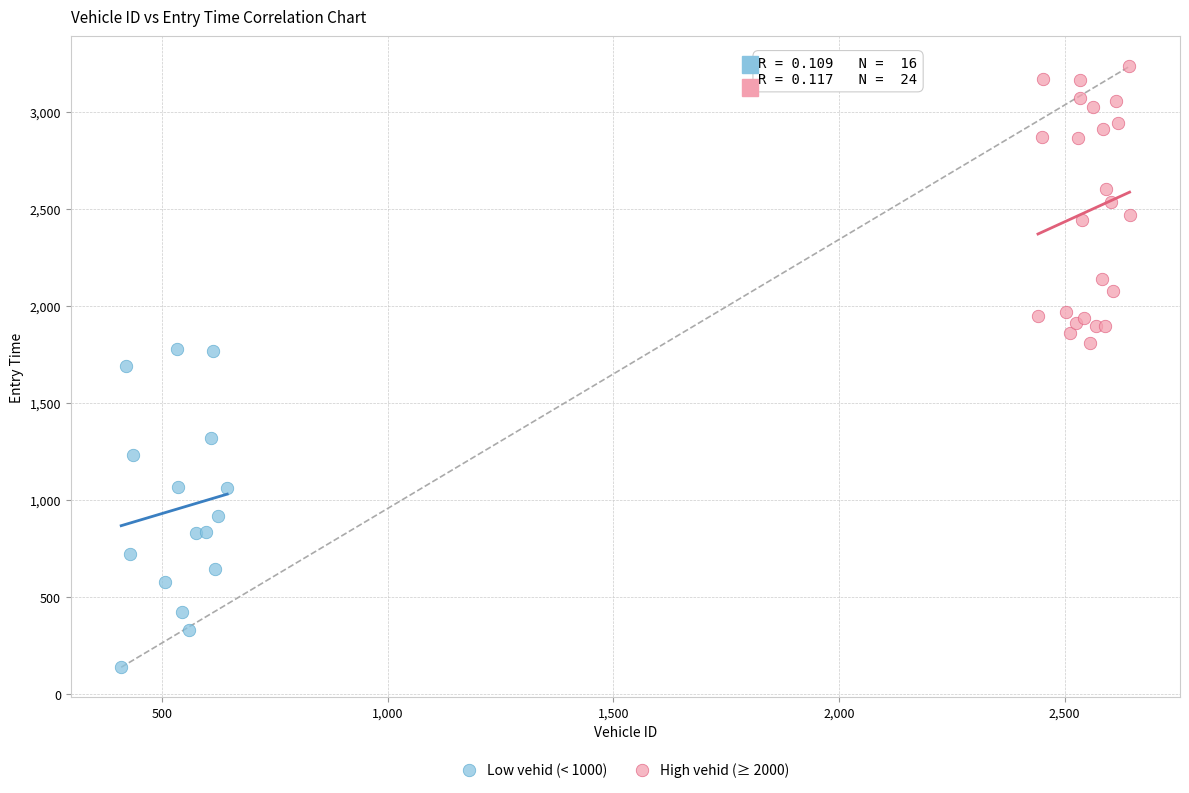

Which series reaches the maximum Y coordinate?

High vehid (≥ 2000)